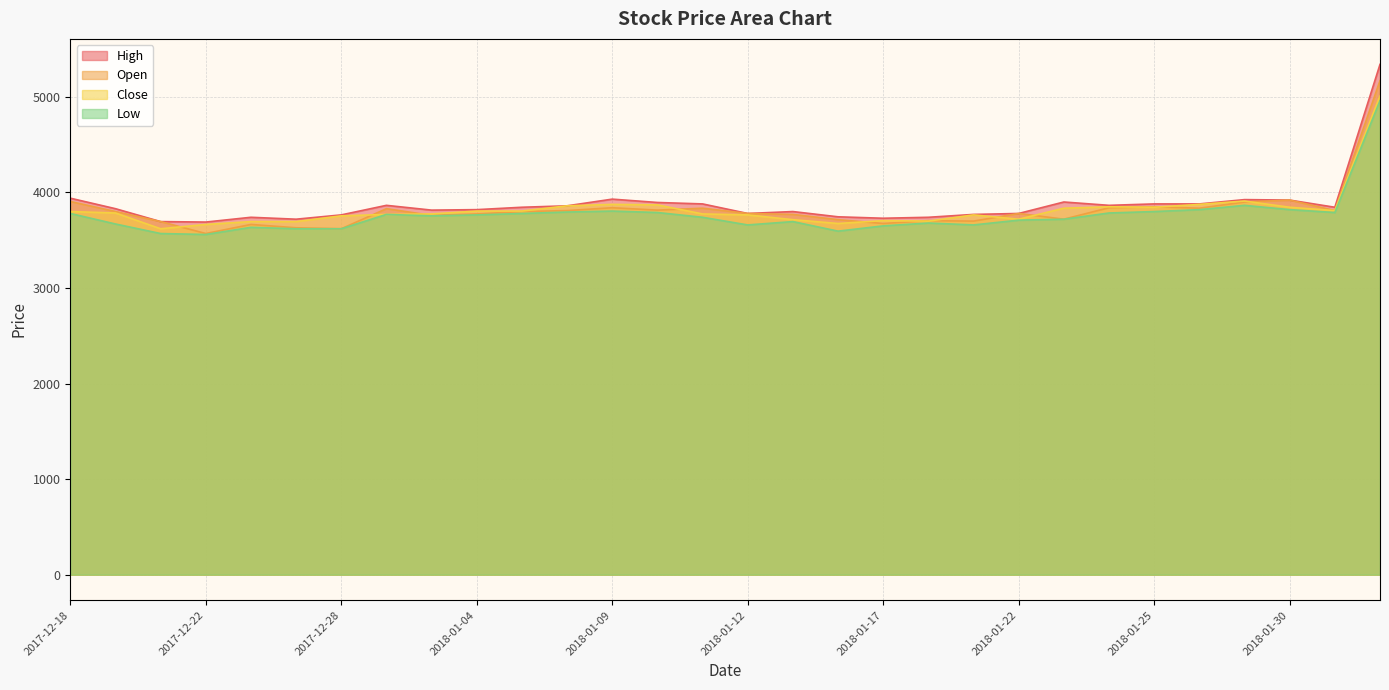

What is the maximum value shown in the chart?

5340